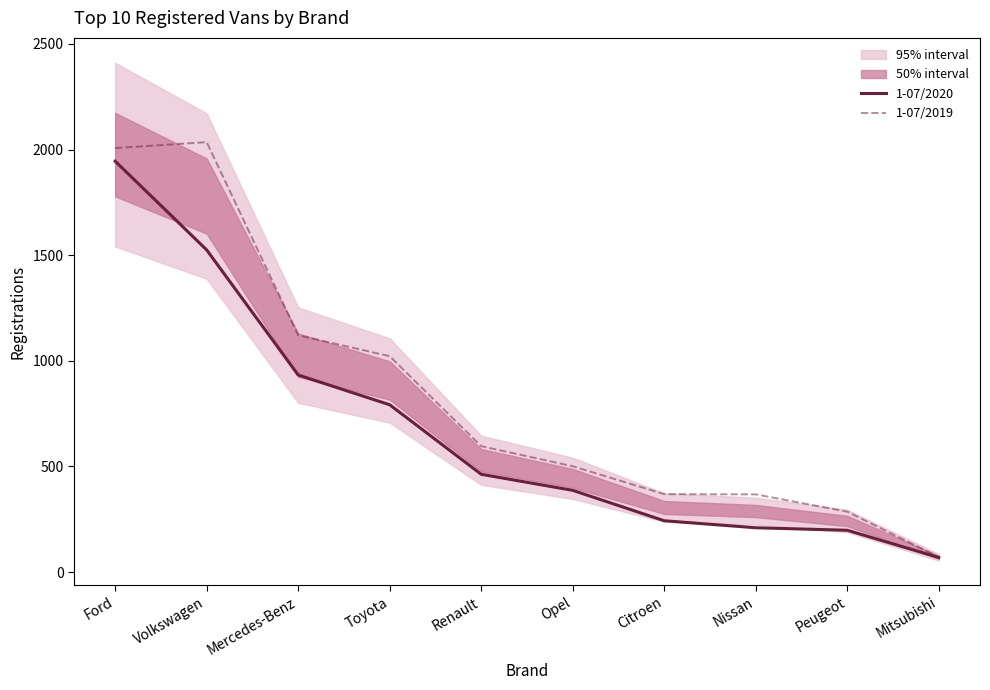

Reading left to right, transcribe all the data shown in this chart.

1-07/2020: Ford=1945	Volkswagen=1525	Mercedes-Benz=933	Toyota=792	Renault=463	Opel=387	Citroen=243	Nissan=210	Peugeot=198	Mitsubishi=69
1-07/2019: Ford=2007	Volkswagen=2035	Mercedes-Benz=1121	Toyota=1022	Renault=596	Opel=501	Citroen=369	Nissan=368	Peugeot=286	Mitsubishi=71